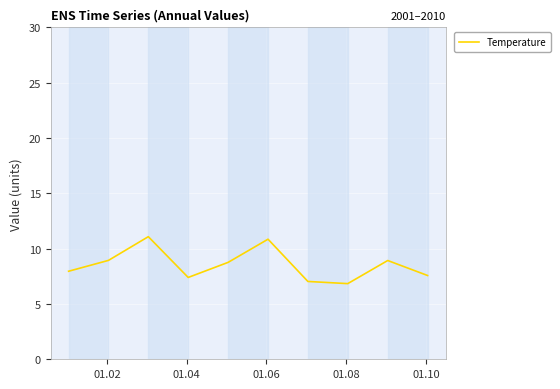

What is the maximum value shown in the chart?

11.1